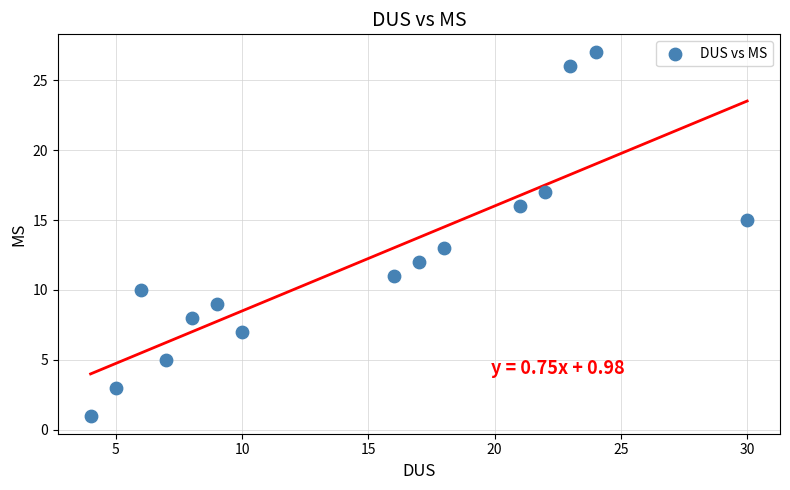

What is the range of X values (max minus min)?

26